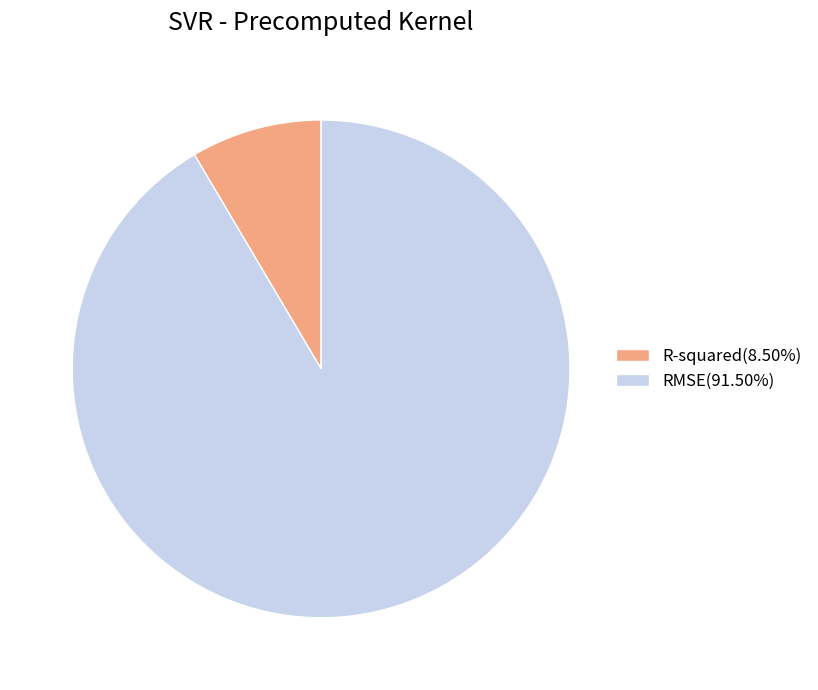

Combined, do R-squared(8.50%) and RMSE(91.50%) account for over 50%?

Yes